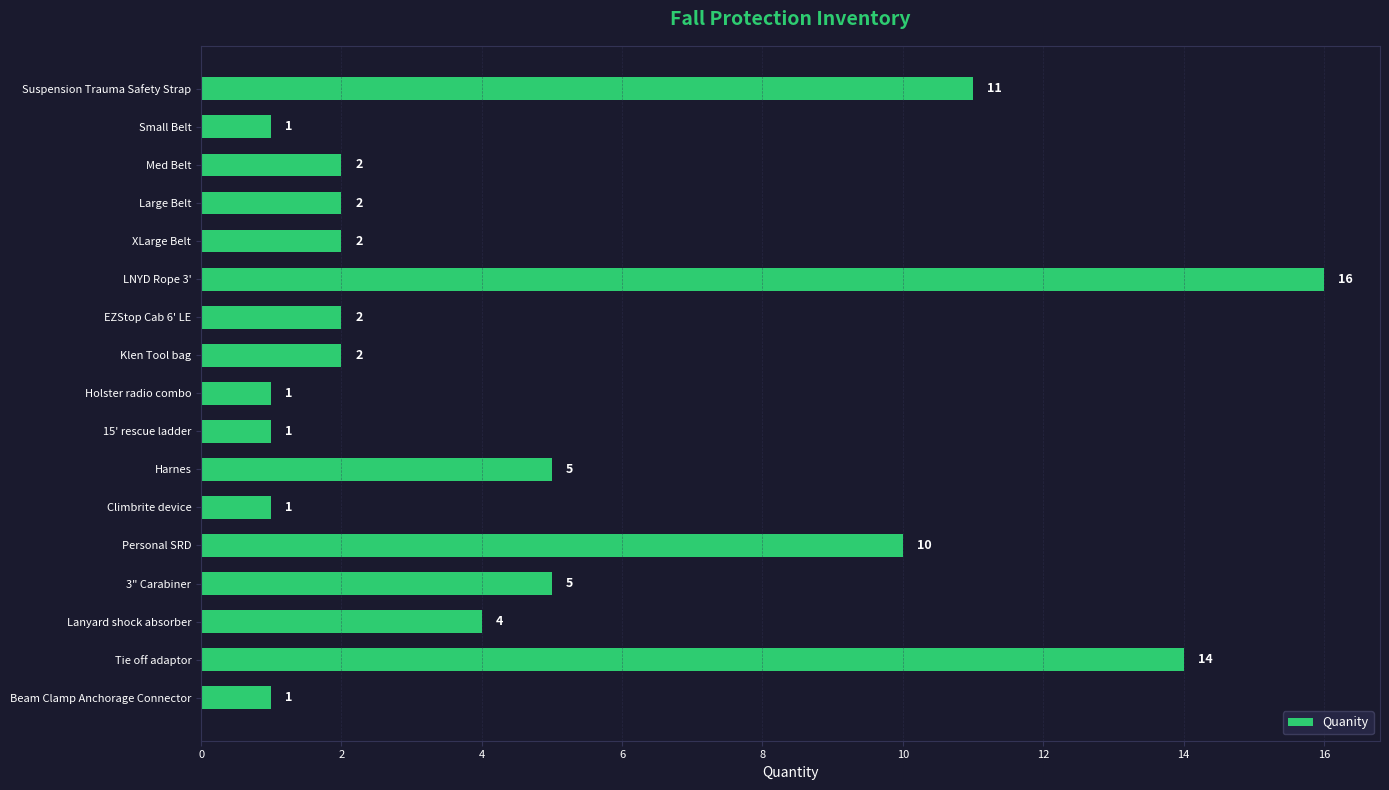

What is the value of the 14th bar from the top?

5